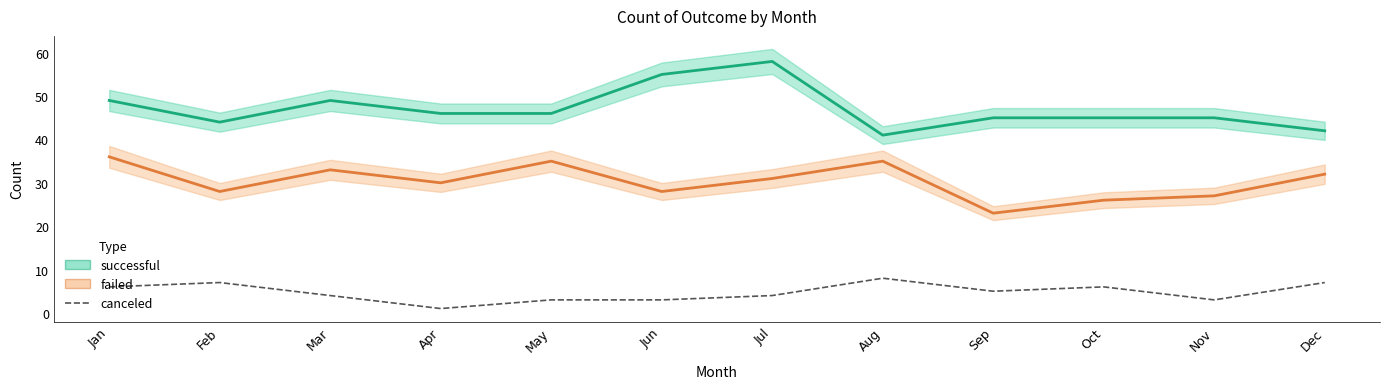

What is the sum of all successful values?

565